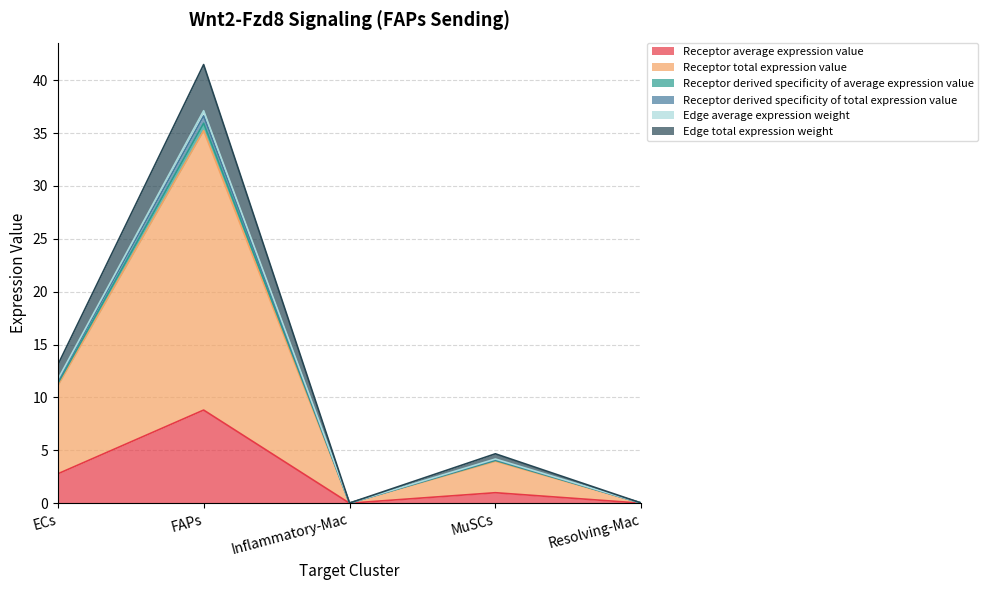

Does the chart have visible grid lines?

Yes